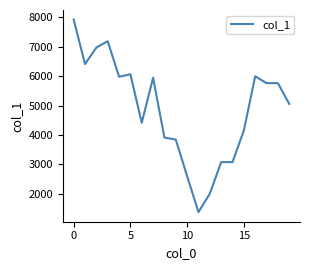

What is the maximum value shown in the chart?

7914